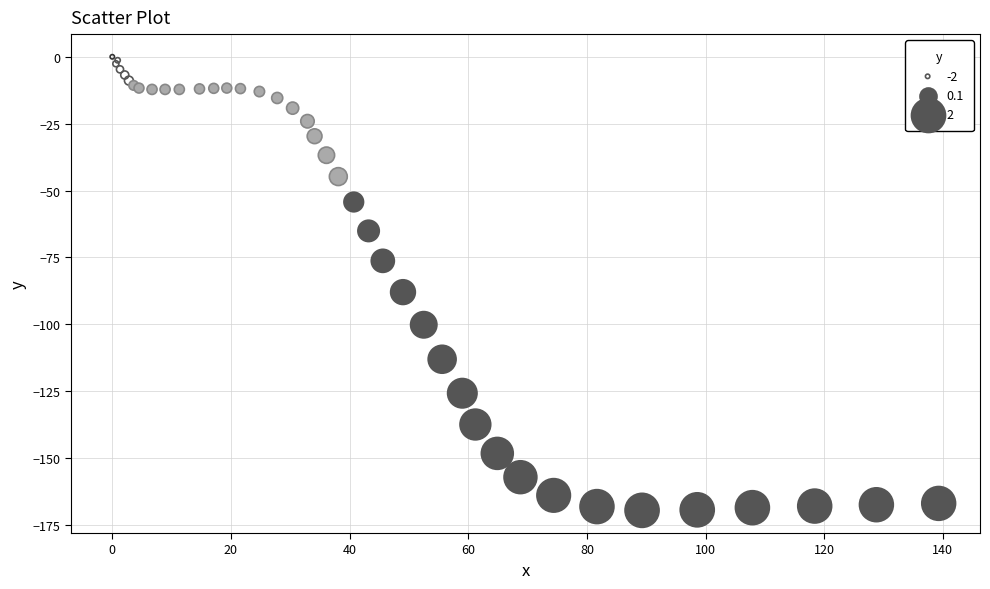

What Y value in the scatter plot is closest to -84?

-88.0